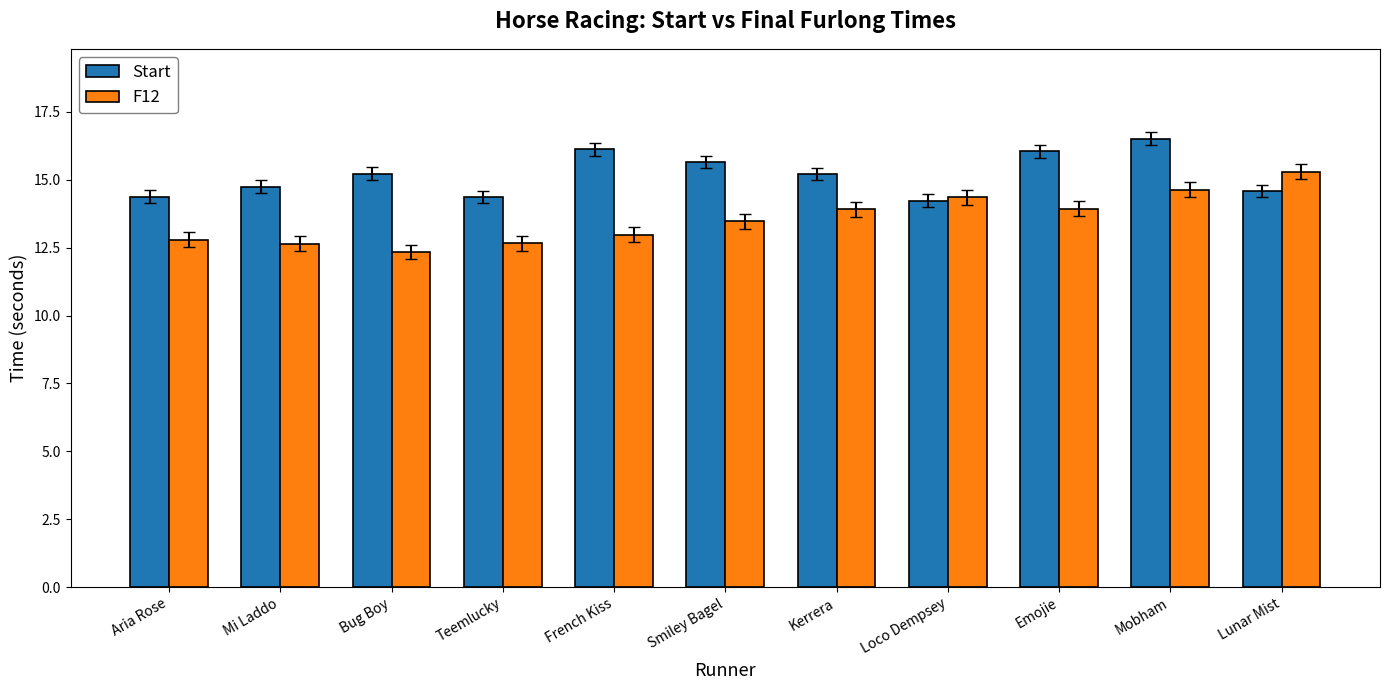

How many data points in Start are less than 15?

5